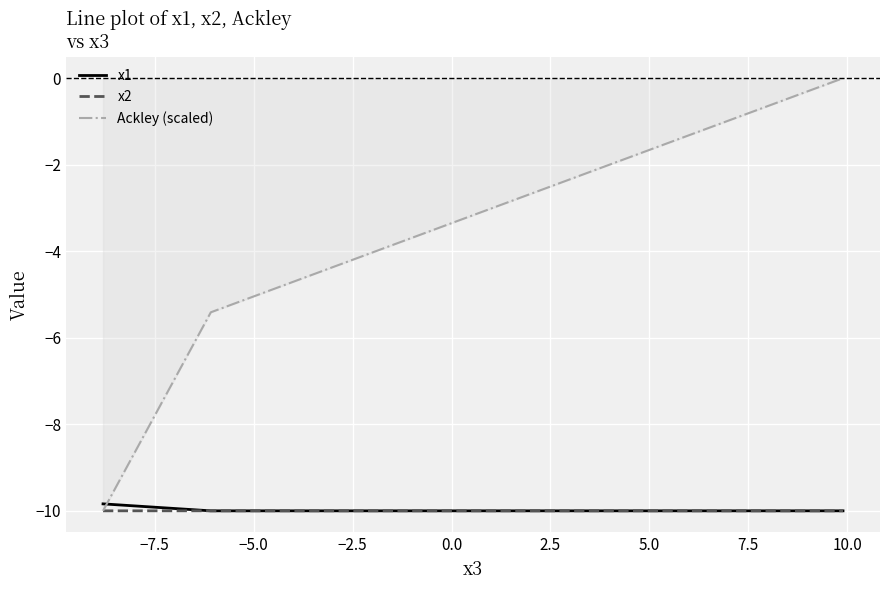

What is the lowest value of the Ackley (scaled) series?

-10.0